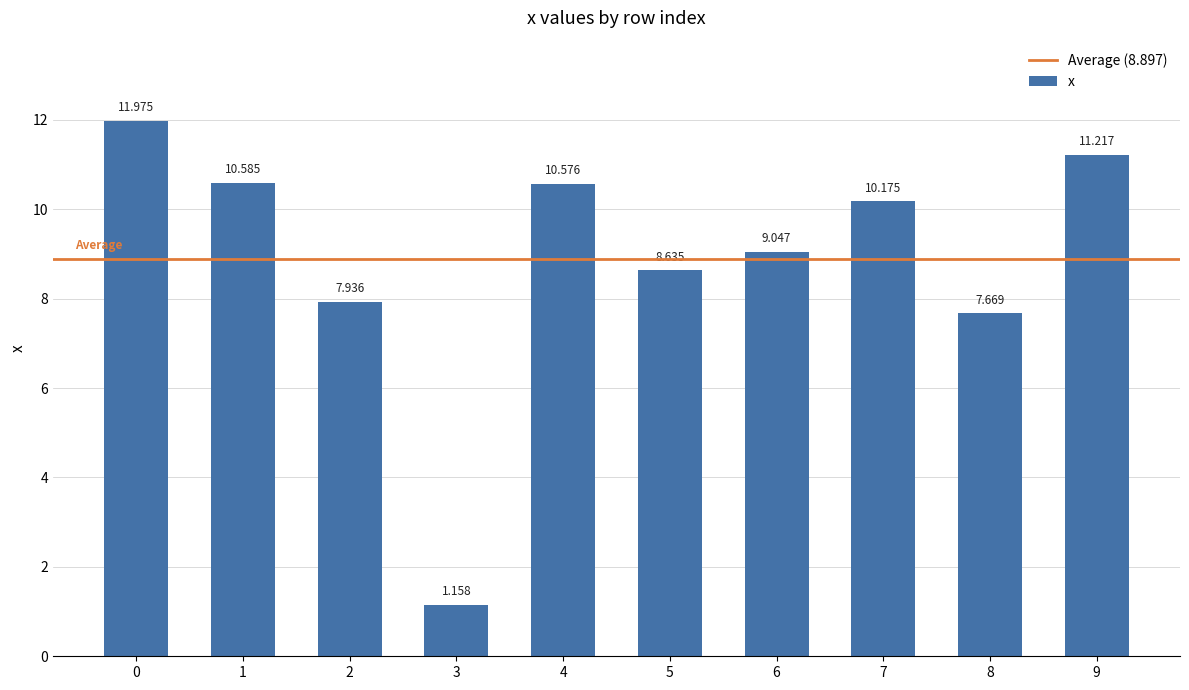

How many series are shown in this chart?

1